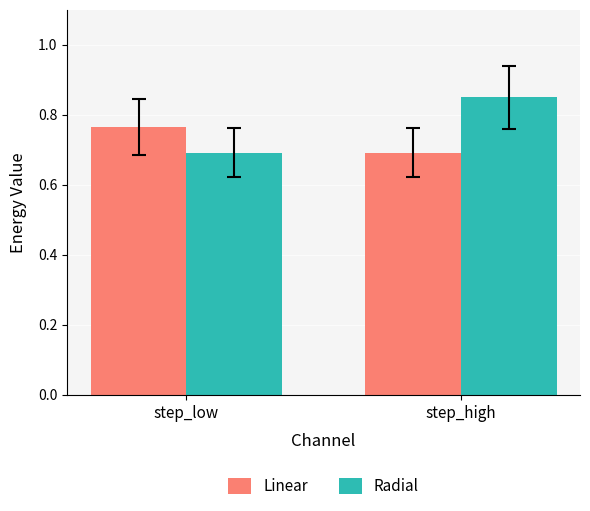

Which category has the lowest value in the Radial series?

step_low